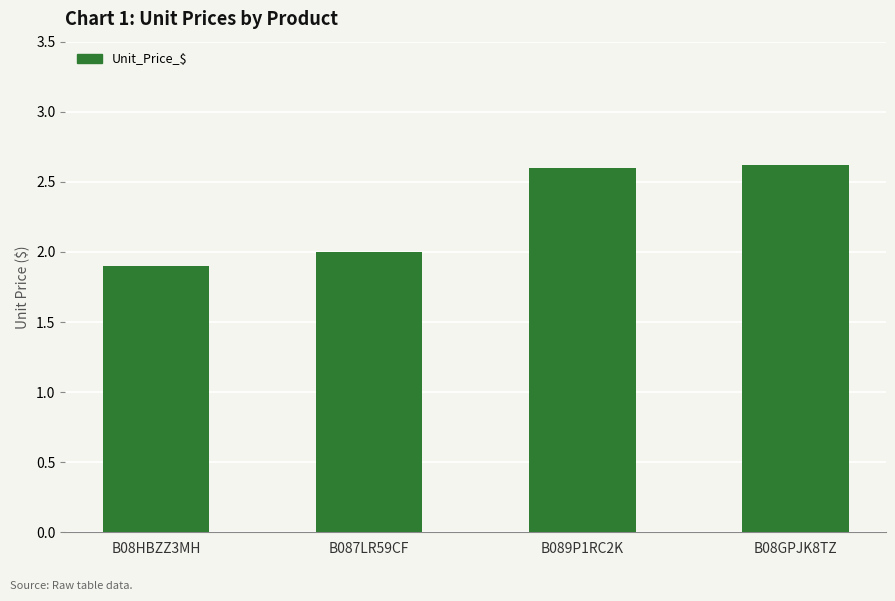

Reading left to right, what are all the values shown in this chart?

B08HBZZ3MH=1.9	B087LR59CF=2.0	B089P1RC2K=2.6	B08GPJK8TZ=2.6